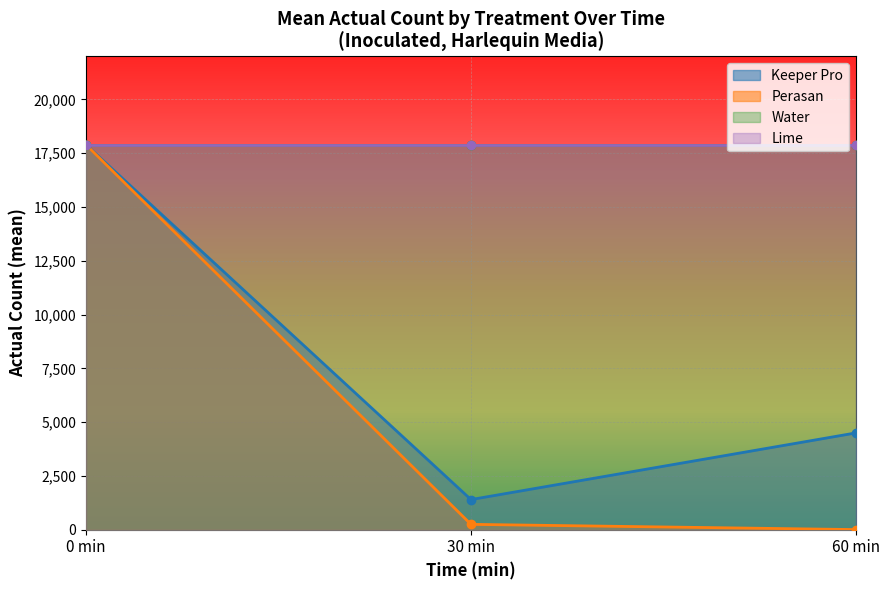

True or false: Lime has a value of 29972.0 at 0.

False